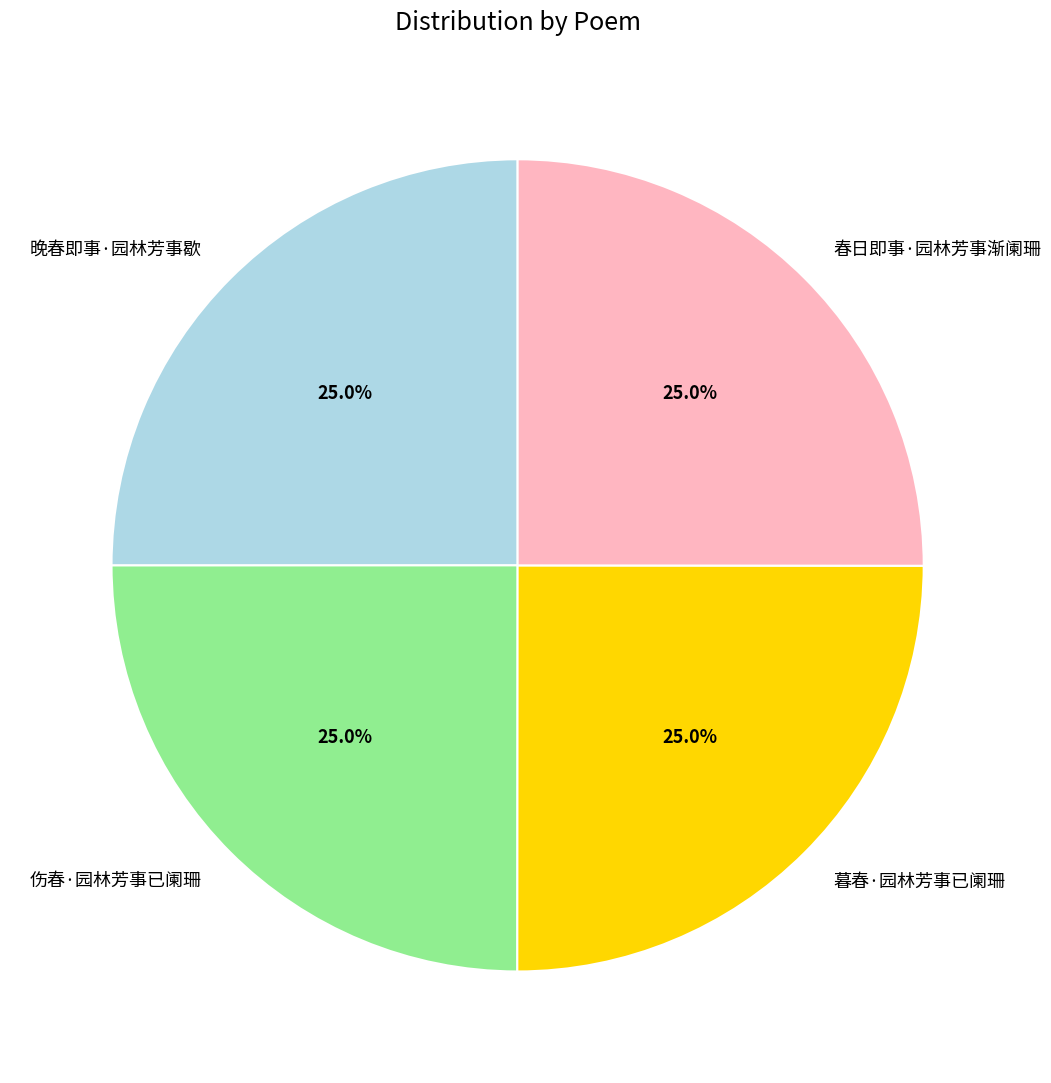

Is it true that 暮春·园林芳事已阑珊 is 25% of the pie?

True